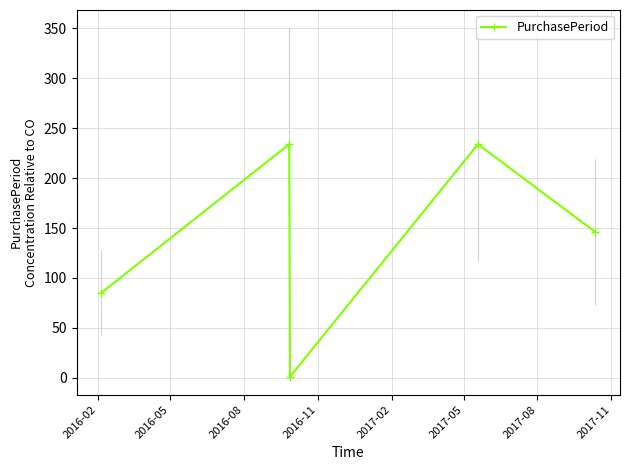

True or false: PurchasePeriod has more than 1 points higher than both neighbors.

True